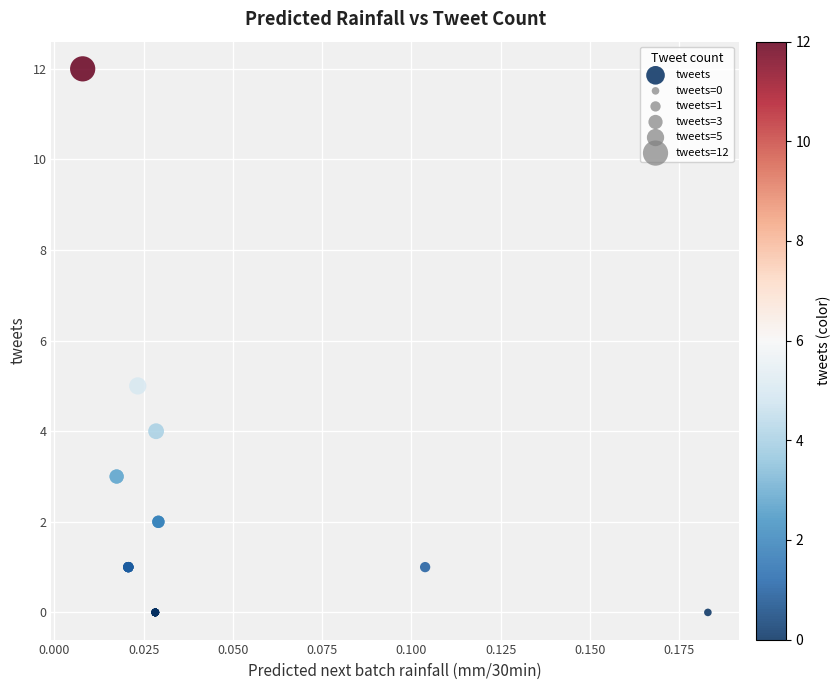

What Y value in the scatter plot is closest to 6?

5